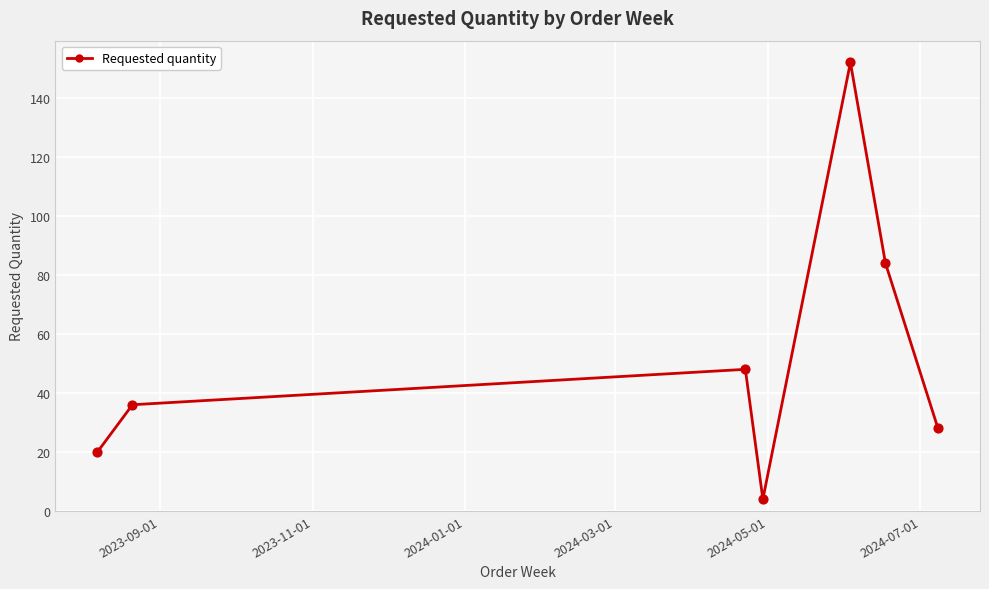

What is the smallest value displayed?

4